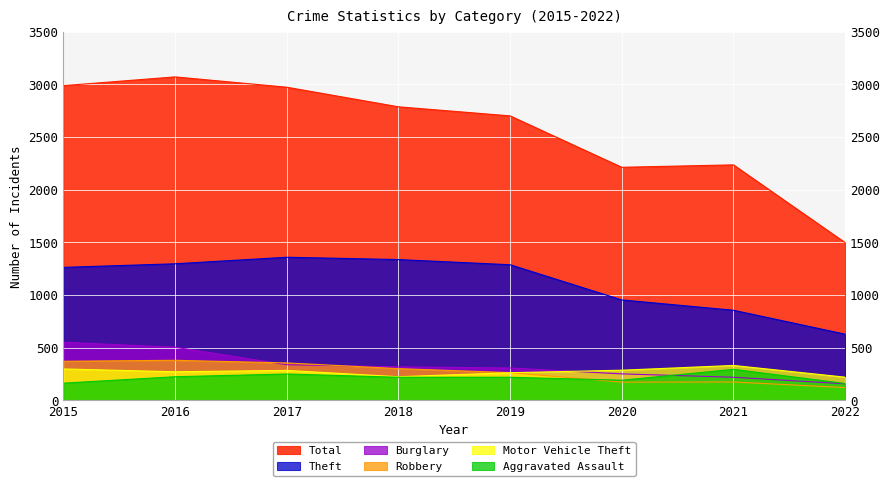

True or false: Theft and Motor Vehicle Theft cross at least once.

False